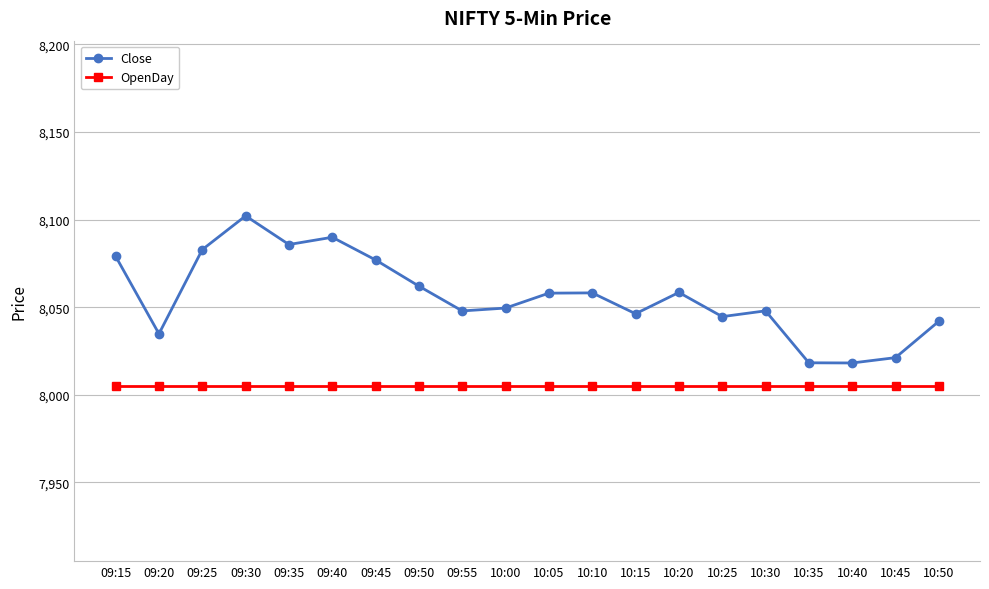

What is the value of the Close point at the 12th from the left?

8058.2